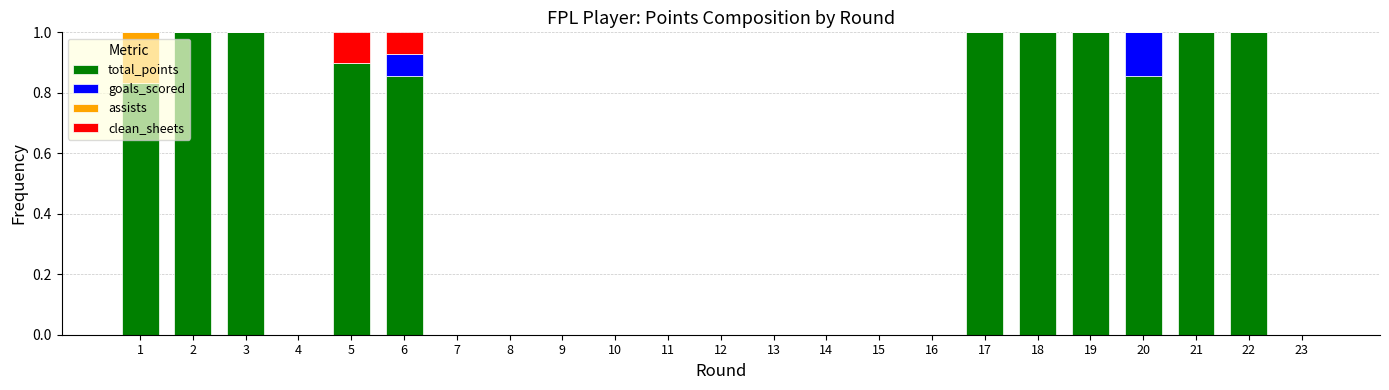

How many series are shown in this chart?

4